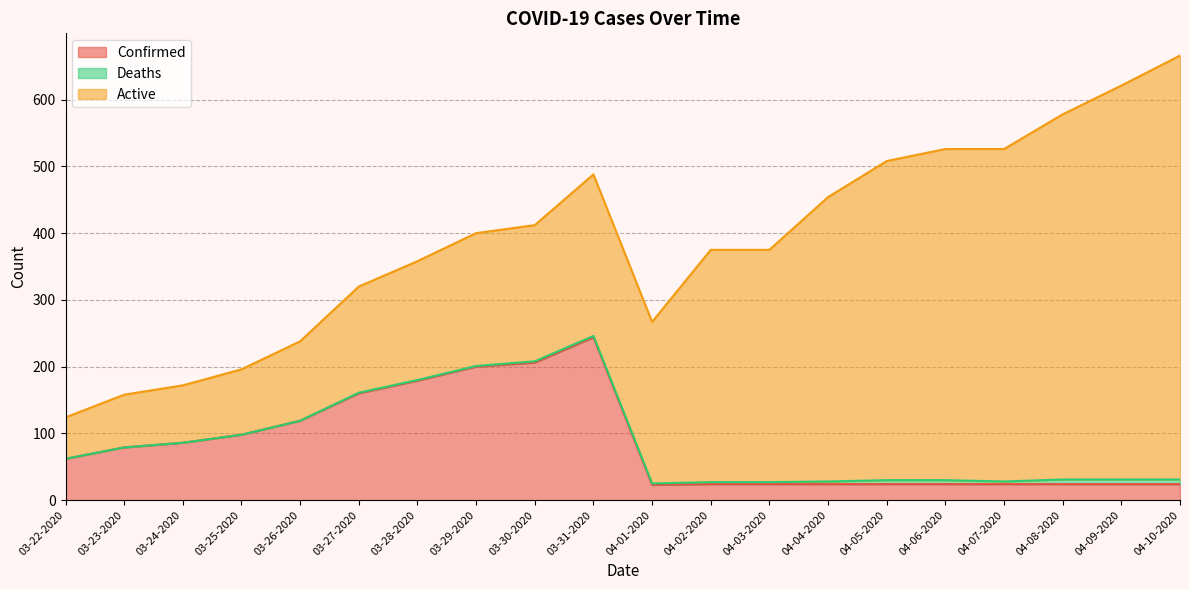

What are all the series names shown in the legend?

Confirmed, Deaths, Active